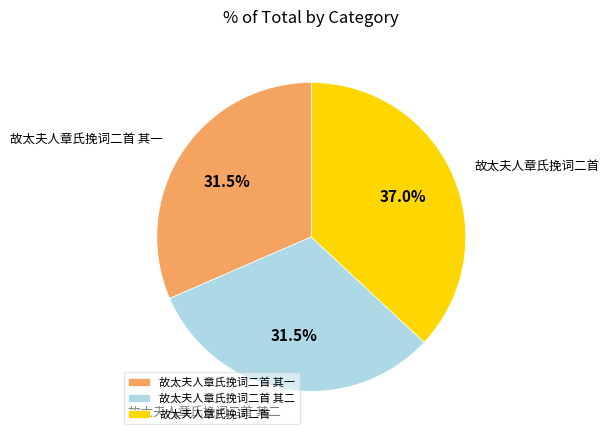

Is there a majority slice in this chart?

No